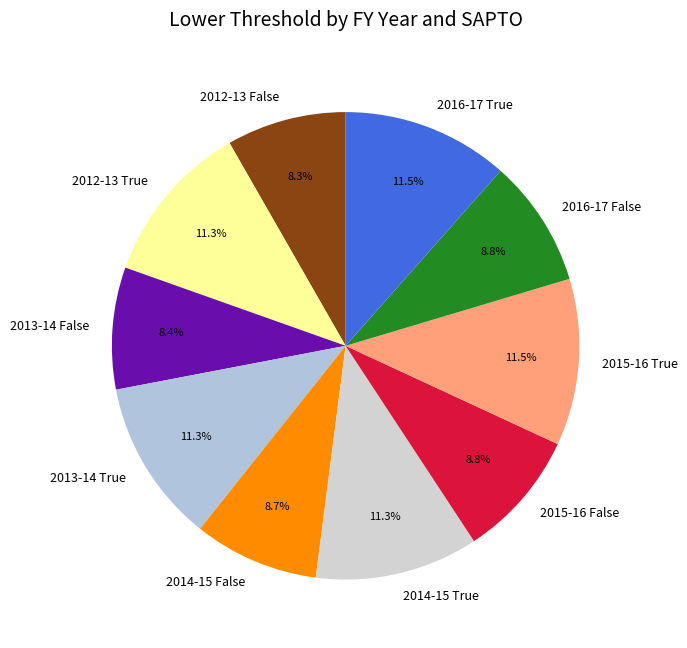

Which has a higher value, 2014-15 False or 2012-13 True?

2012-13 True